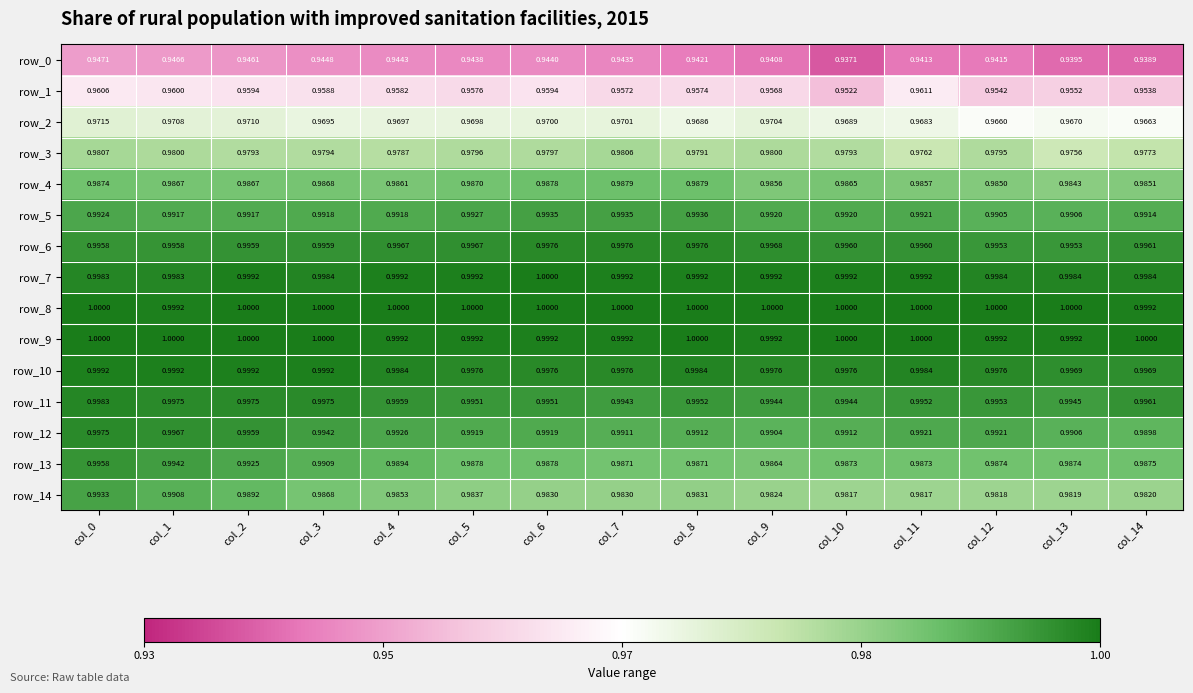

At which category does the chart reach its minimum across all series?

col_10